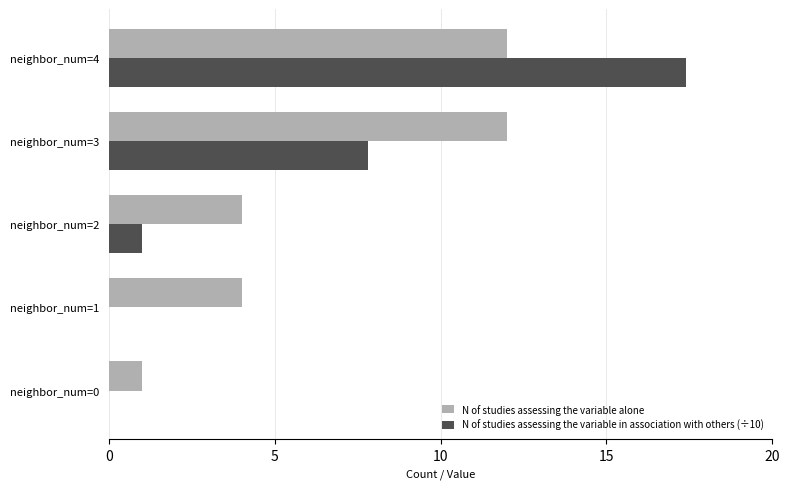

What is the sum of the N of studies assessing the variable in association with others (÷10) values at neighbor_num=0 and neighbor_num=2?

1.0